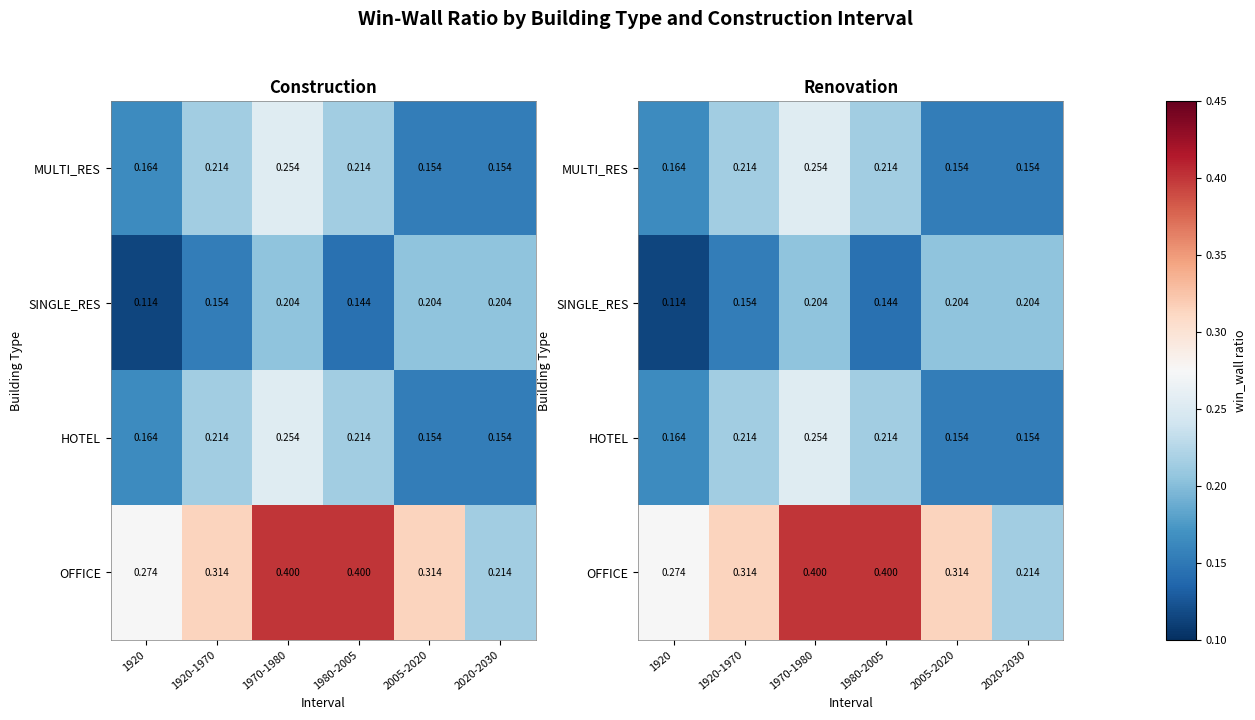

What is the sum of the SINGLE_RES values at 2005-2020 and 1980-2005?

0.3